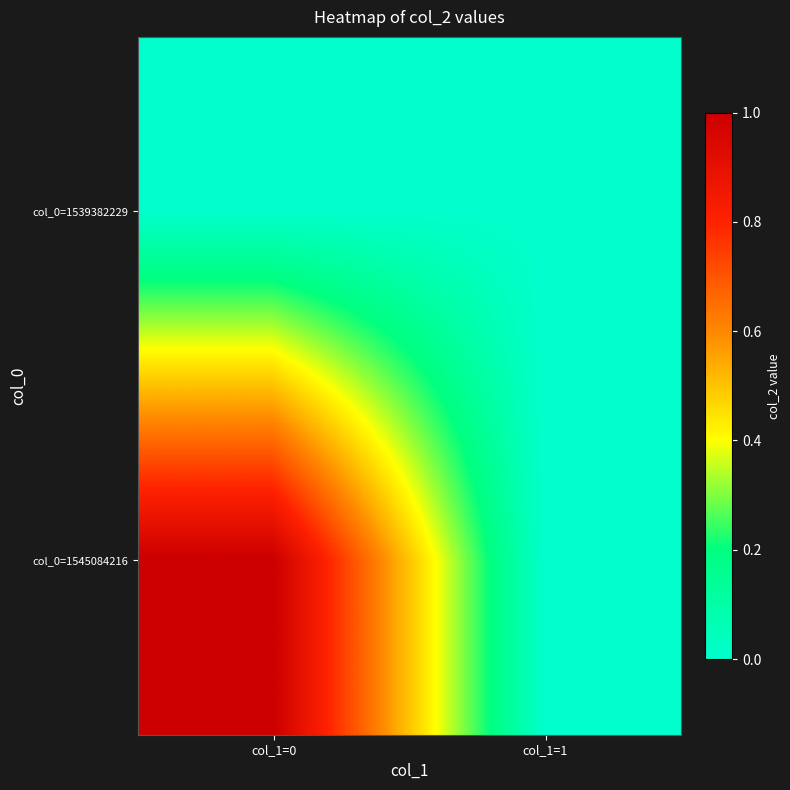

Count the number of data series in this chart.

2